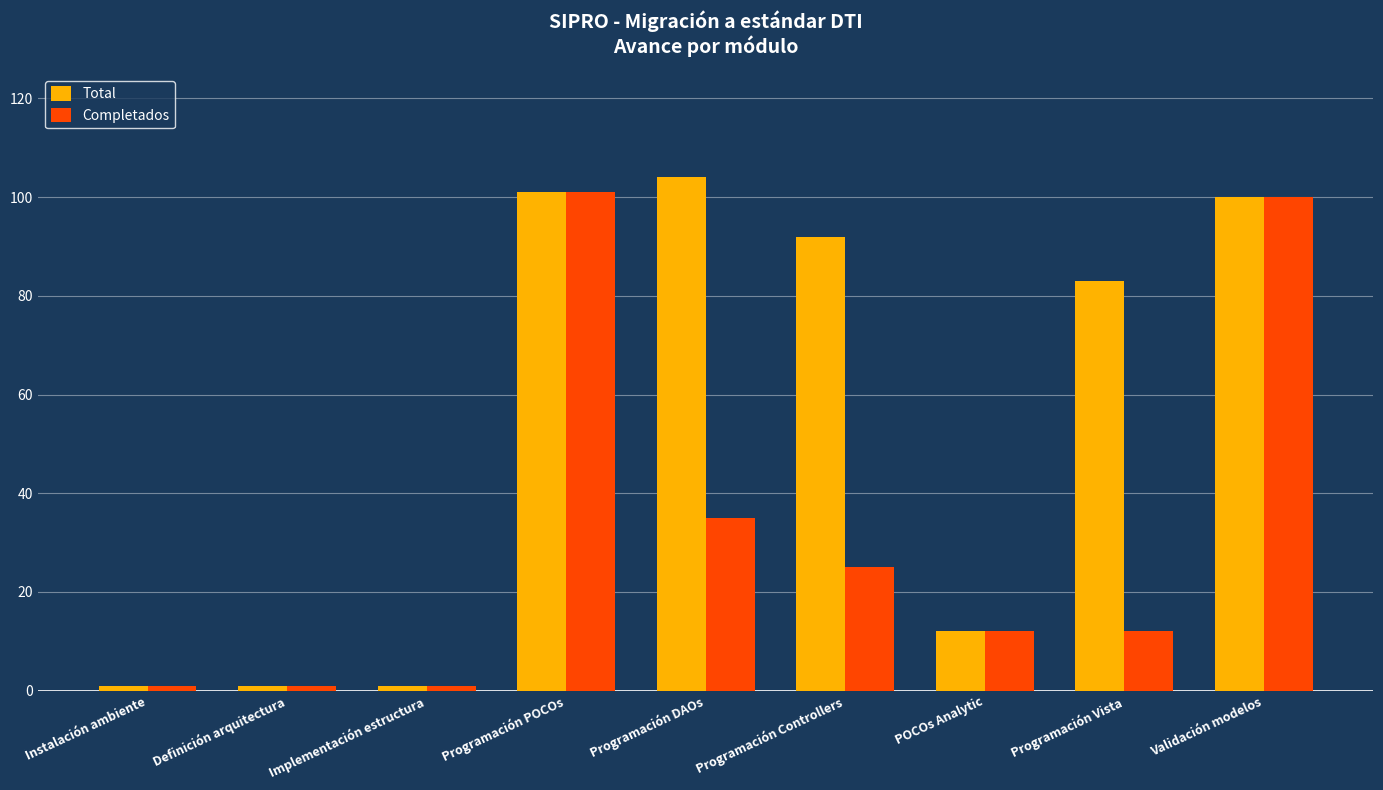

What is the highest value of the Total series?

104